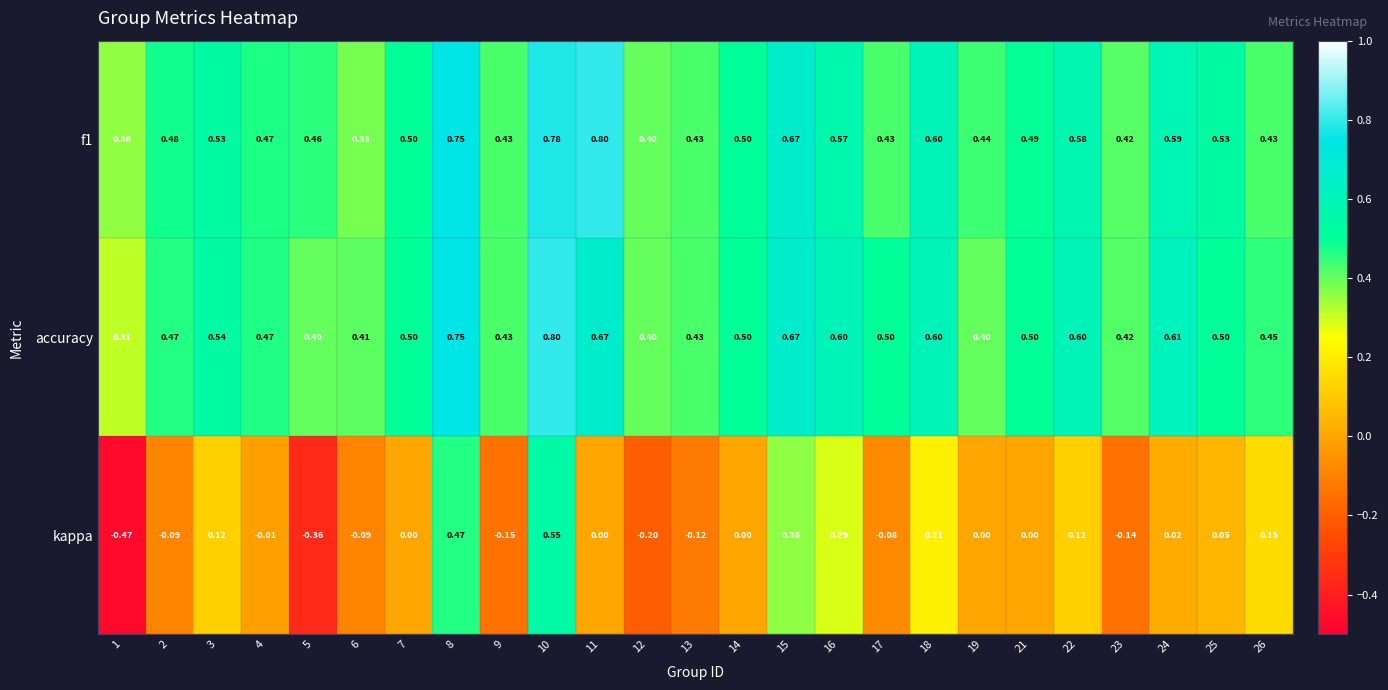

Is the value of accuracy at 11 greater than the value of kappa at 26?

Yes